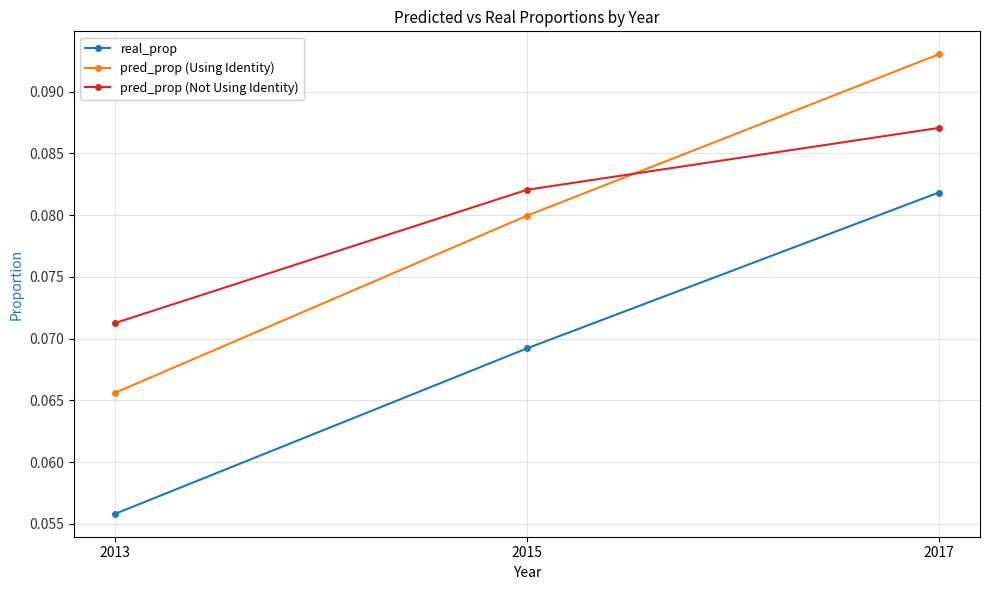

What are all the series names shown in the legend?

real_prop, pred_prop (Using Identity), pred_prop (Not Using Identity)